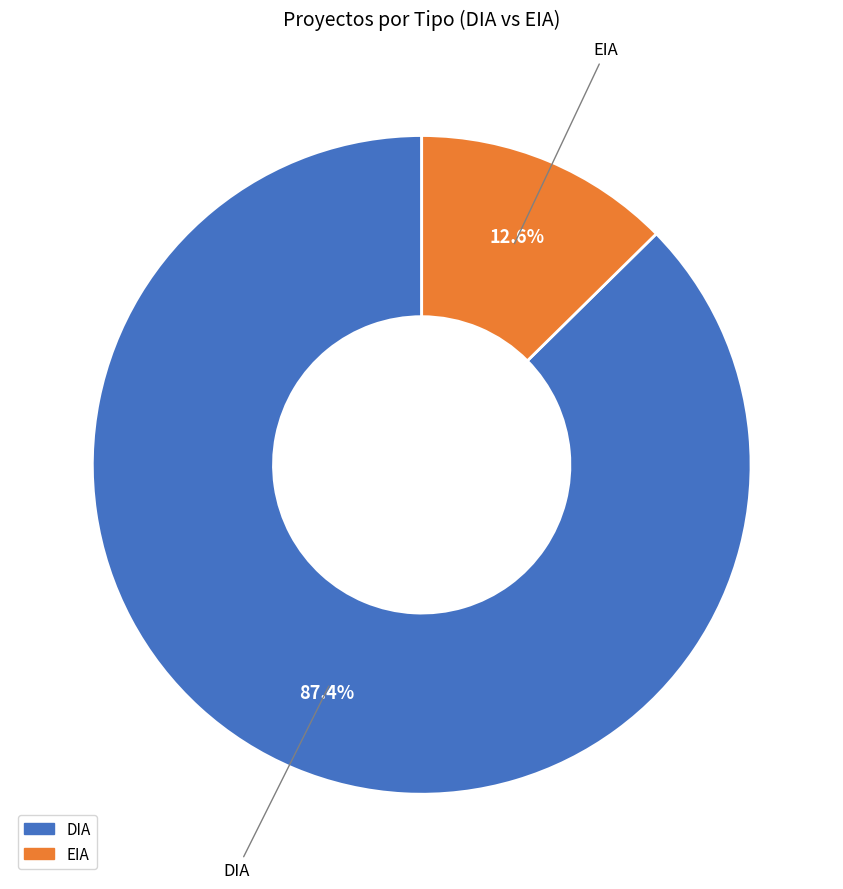

The DIA slice represents 87% of the pie. True or false?

True